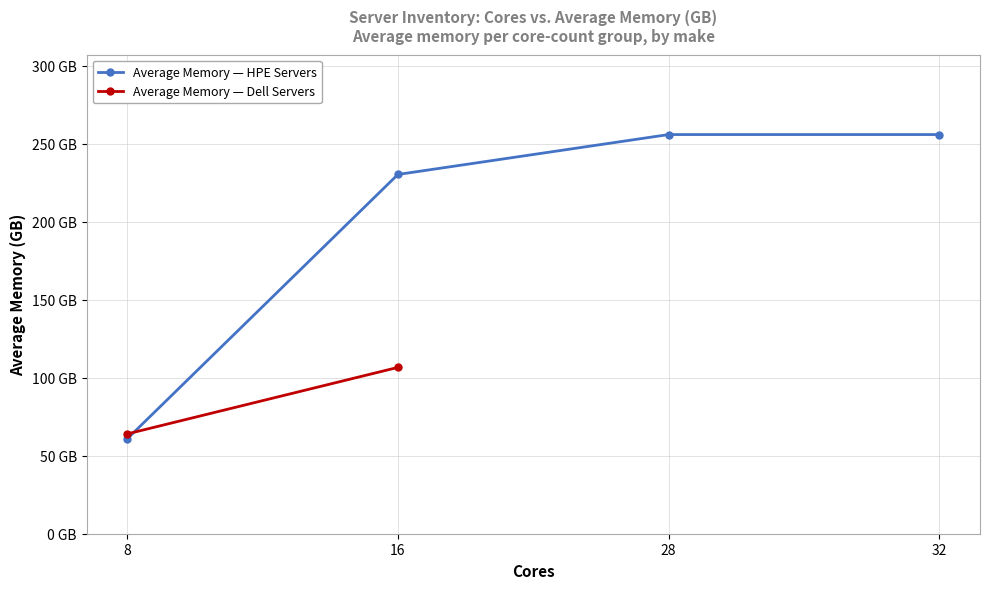

Between which two adjacent categories do Average Memory — HPE Servers and Average Memory — Dell Servers first intersect?

8 and 16